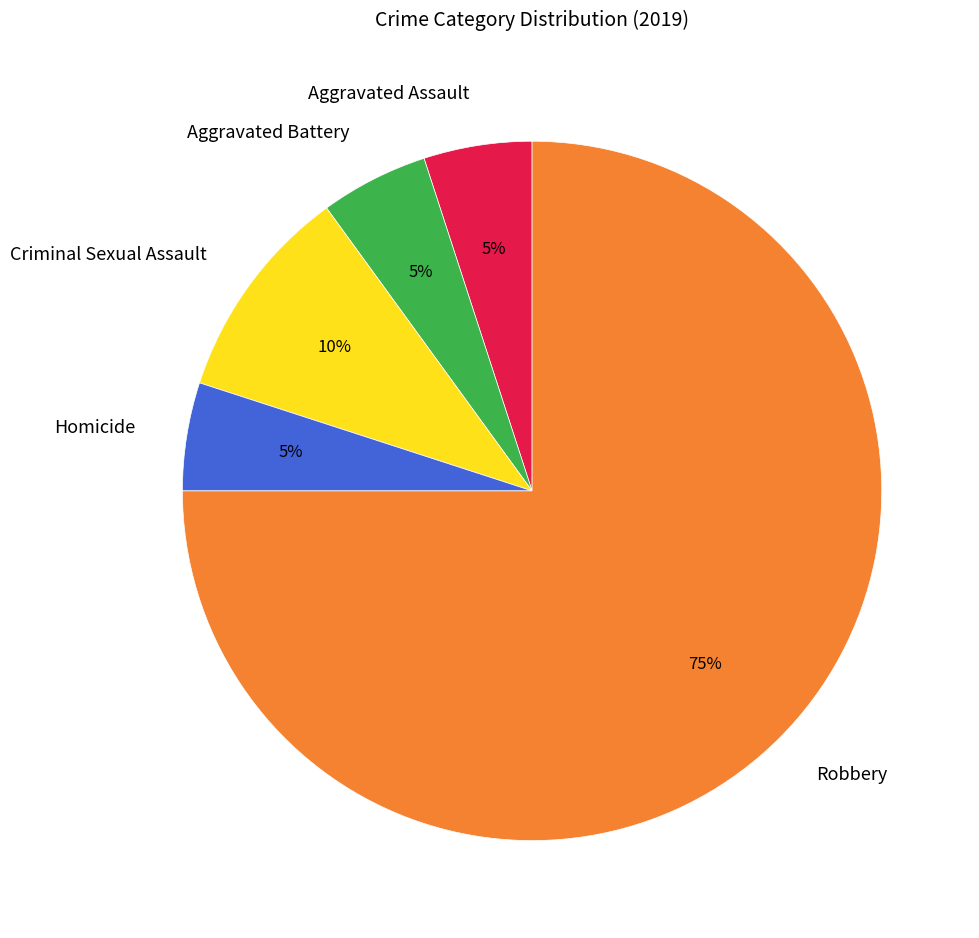

Combined, do Criminal Sexual Assault and Aggravated Assault account for over 50%?

No